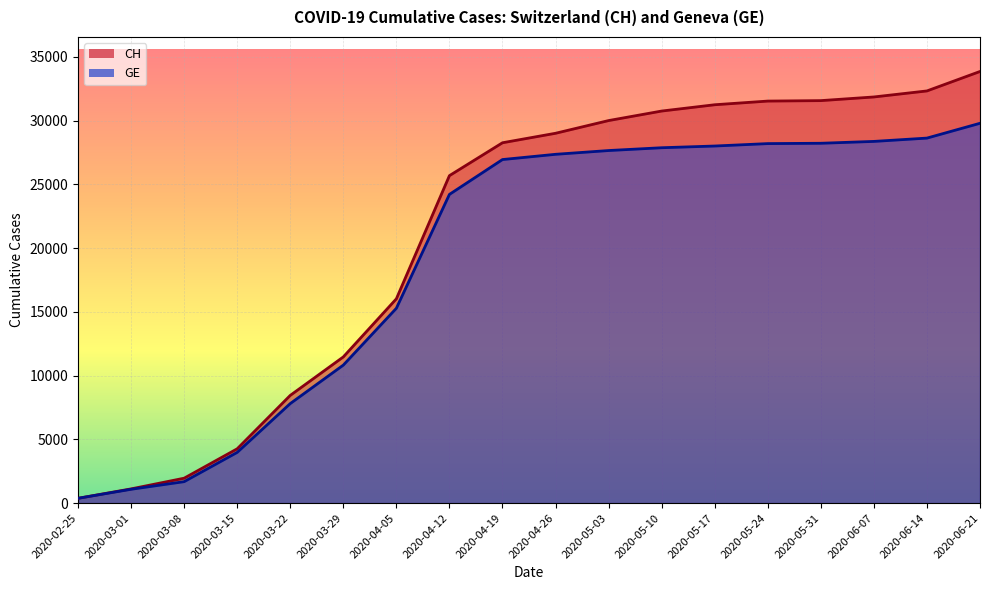

How many data points in CH are less than 29012?

9